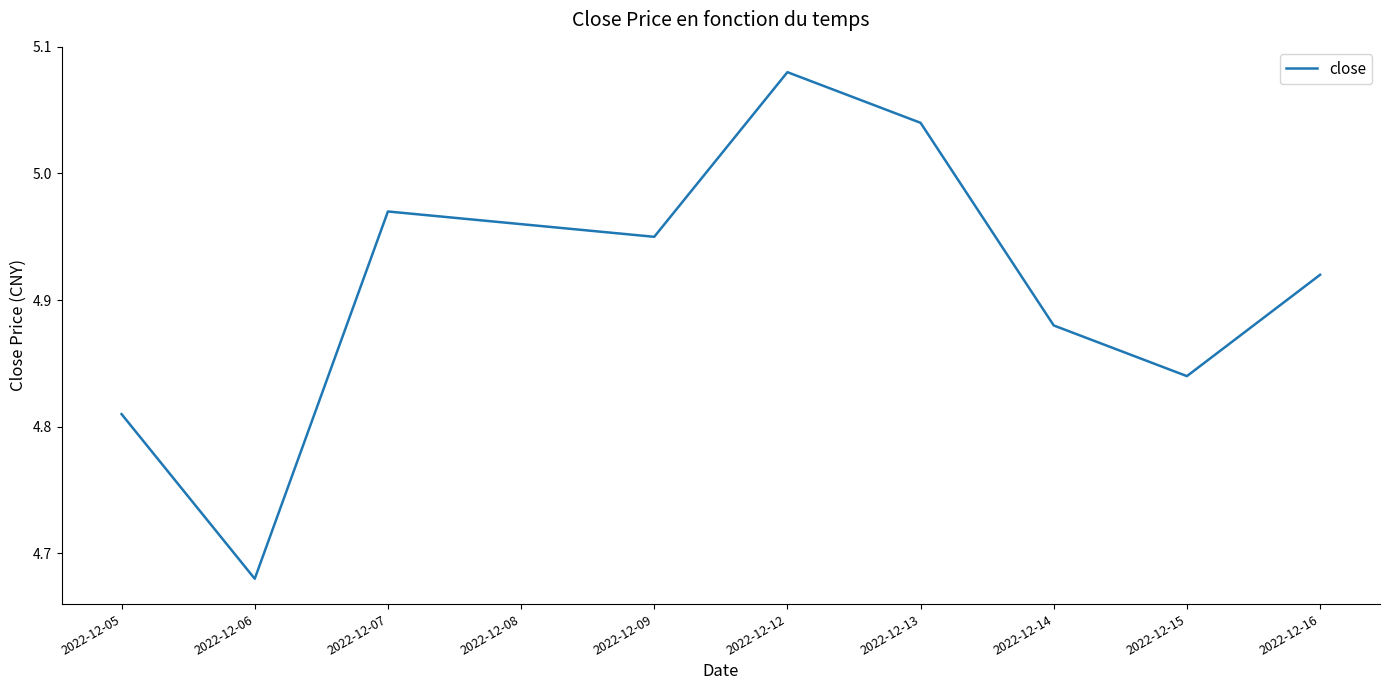

Does the chart display data point markers on the line(s)?

No